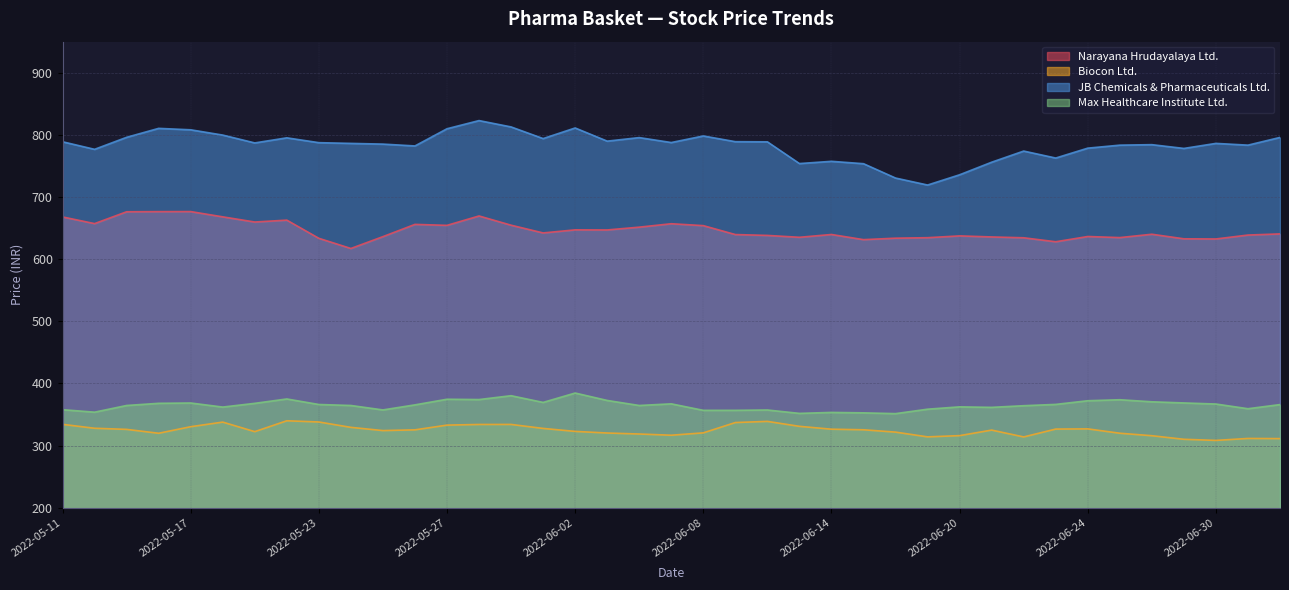

List the series in order of their peak value, lowest first.

Biocon Ltd., Max Healthcare Institute Ltd., Narayana Hrudayalaya Ltd., JB Chemicals & Pharmaceuticals Ltd.